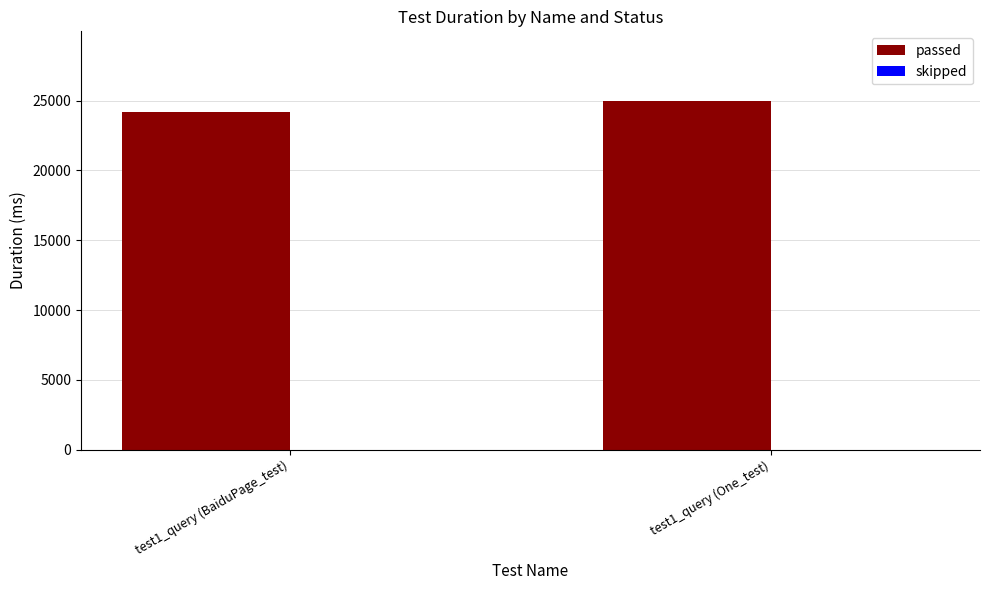

What value does the data have at test1_query (One_test), to the nearest 10?

24970